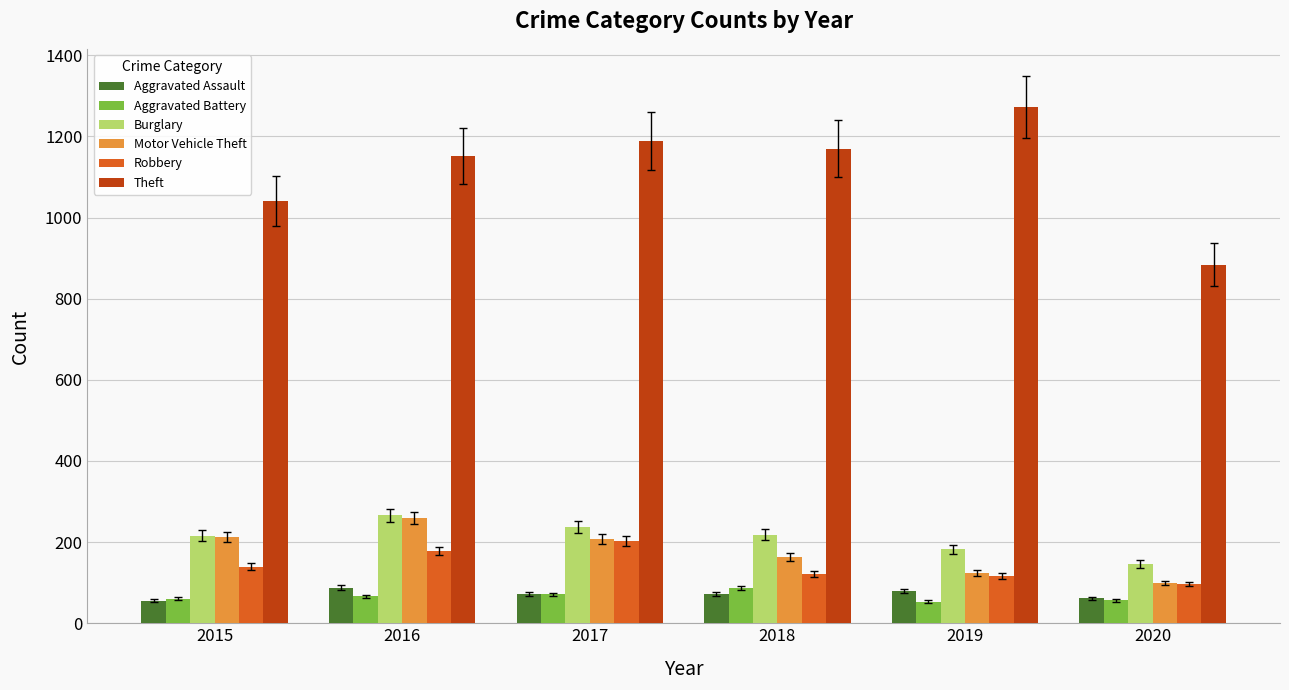

What is the maximum value for Aggravated Battery?

86